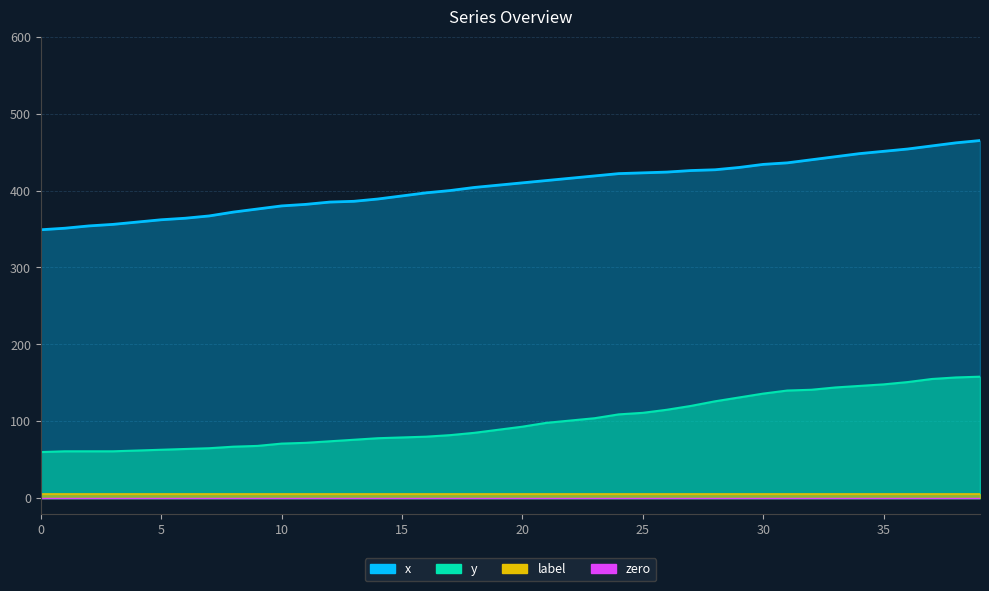

What is the sum of all y values?

4002